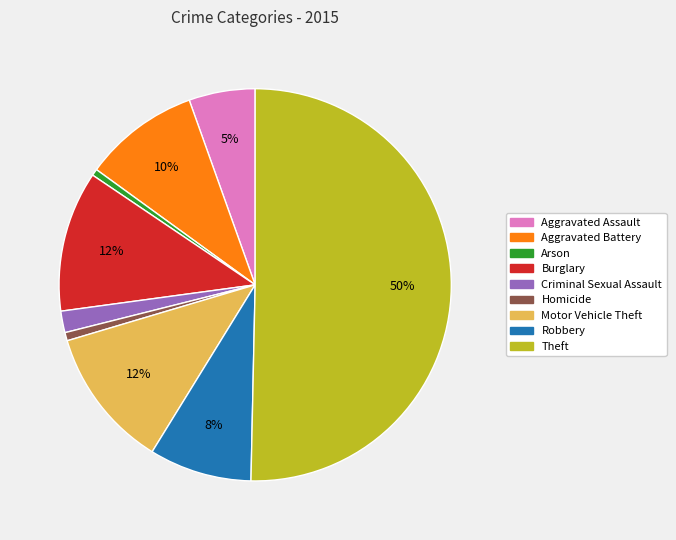

To the nearest percent, what is the average slice percentage?

11%